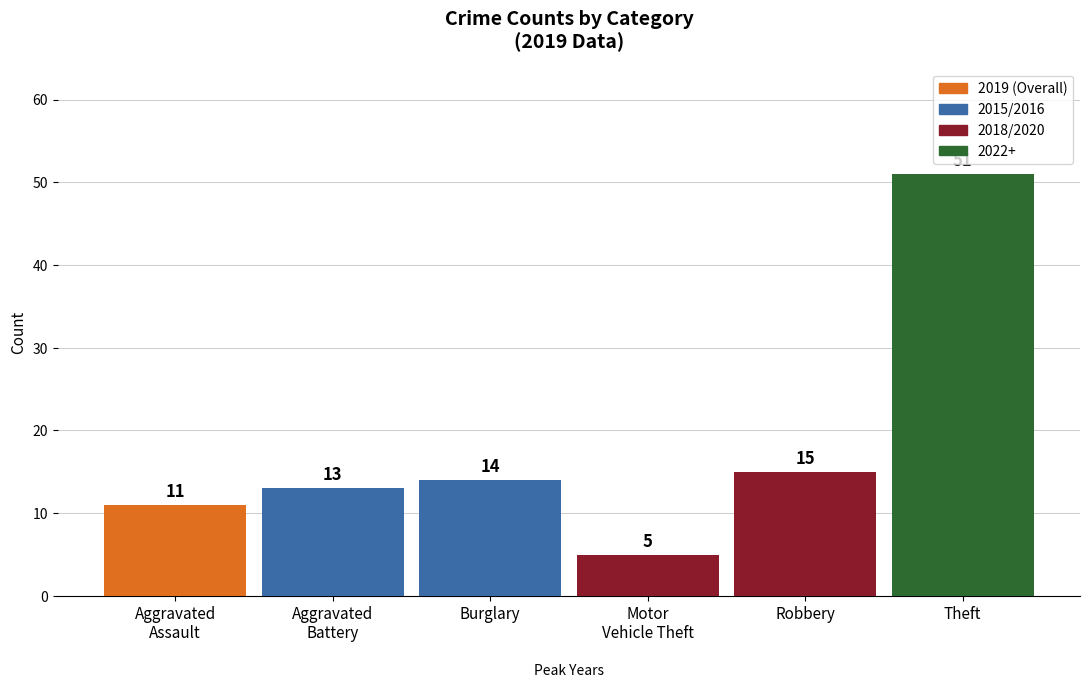

At which category does the chart reach its peak across all series?

Theft